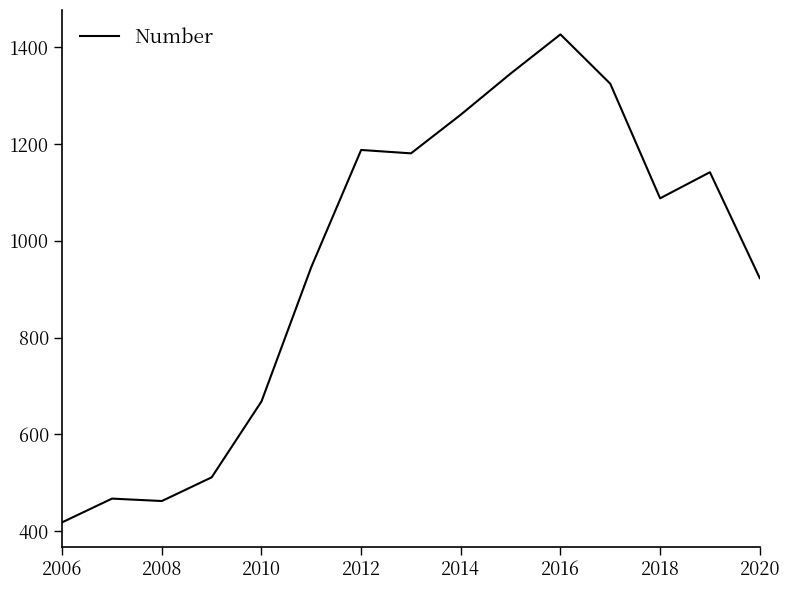

What is the difference between the maximum and minimum values?

1009